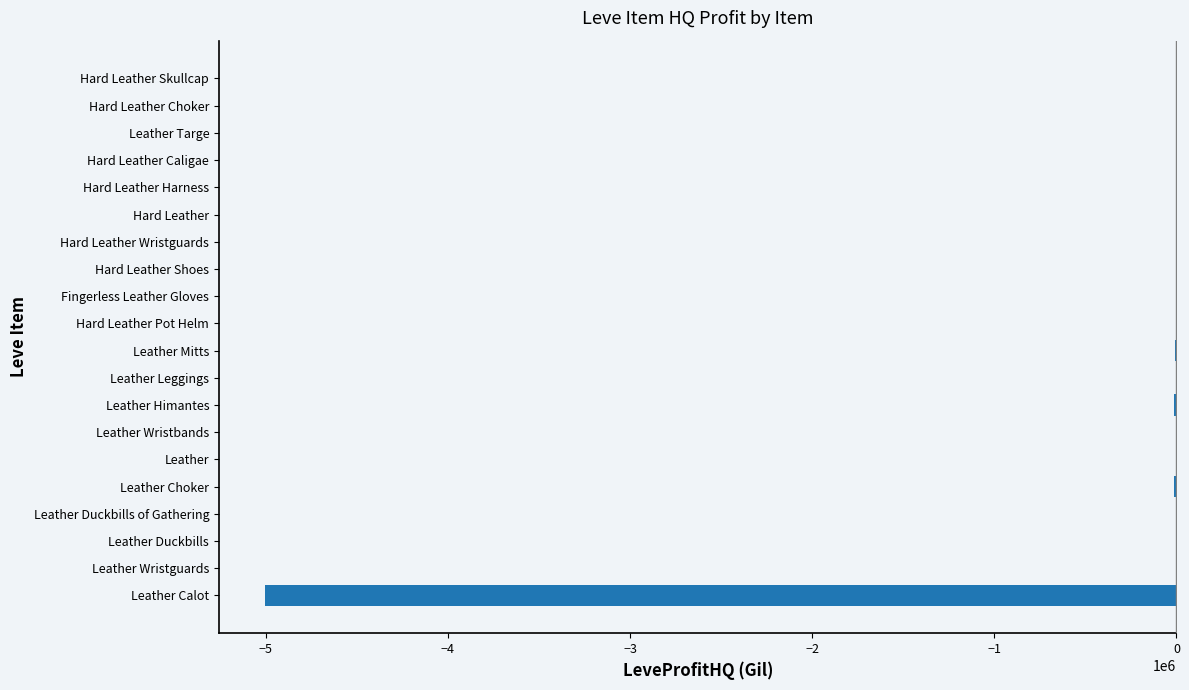

What is the sum of all values?

-5078384.5